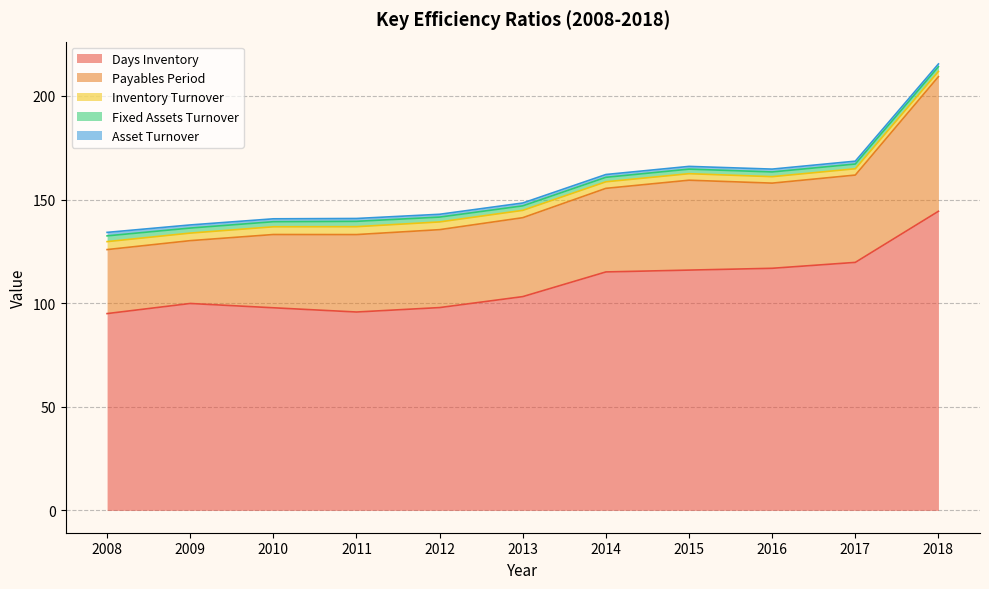

True or false: Days Inventory and Asset Turnover cross at least once.

False